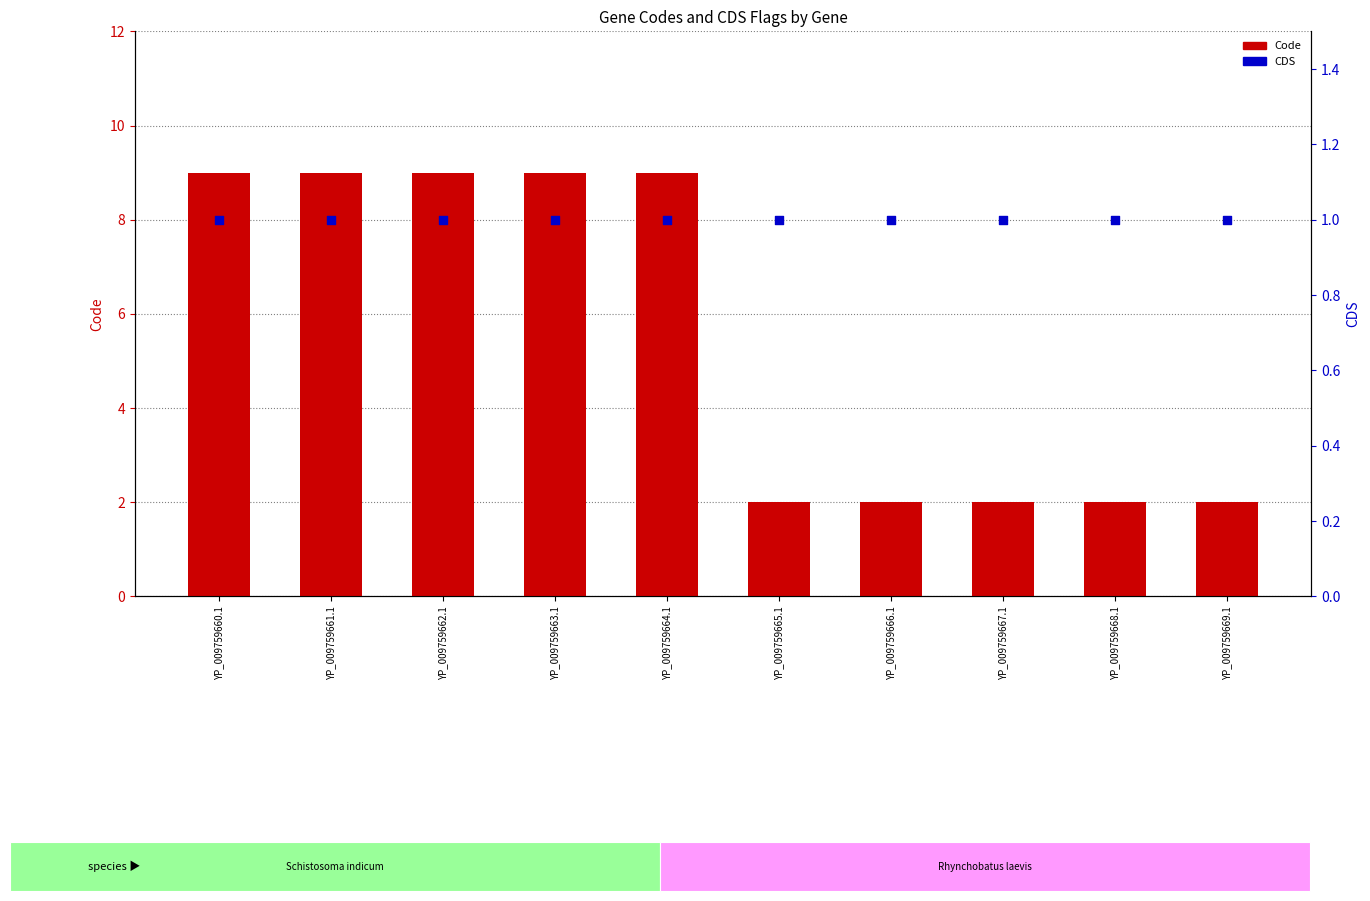

At how many categories does at least one series exceed 4?

5